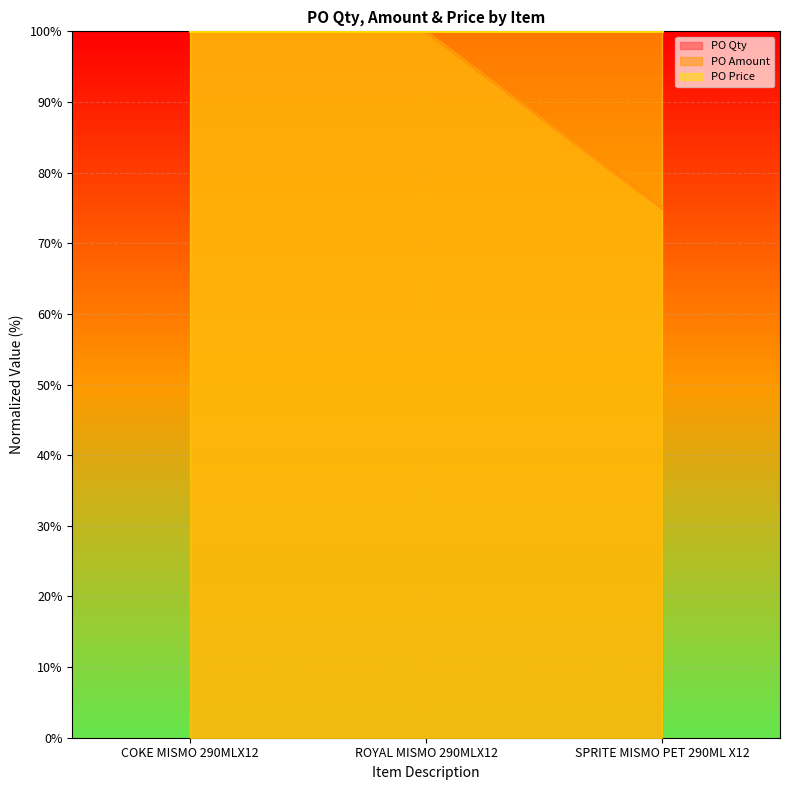

Which series has the largest total across all categories?

PO Qty